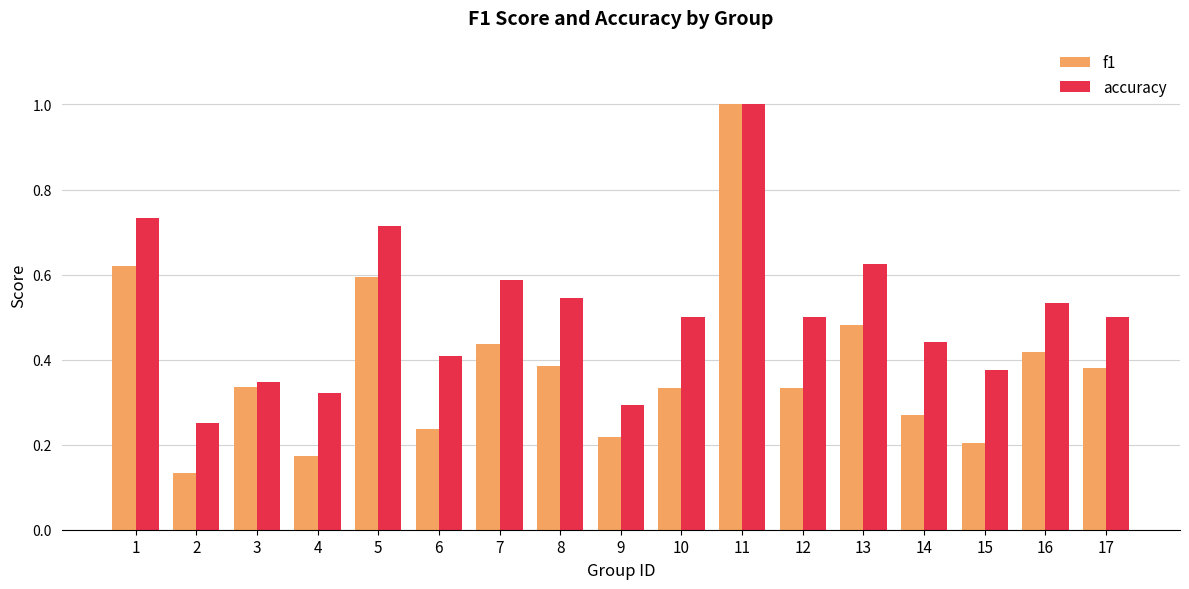

Which series has the largest range (max minus min)?

f1